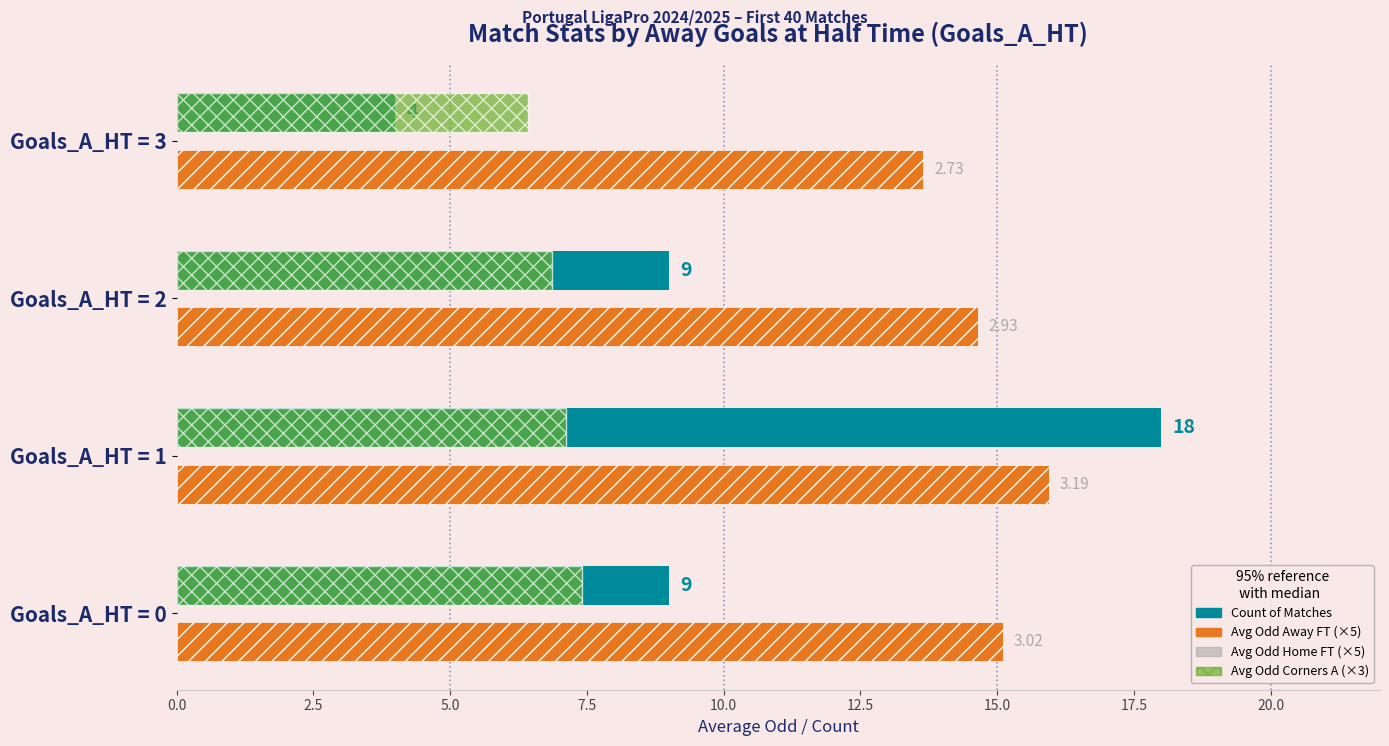

At which category is the sum across all series the highest?

Goals_A_HT = 1